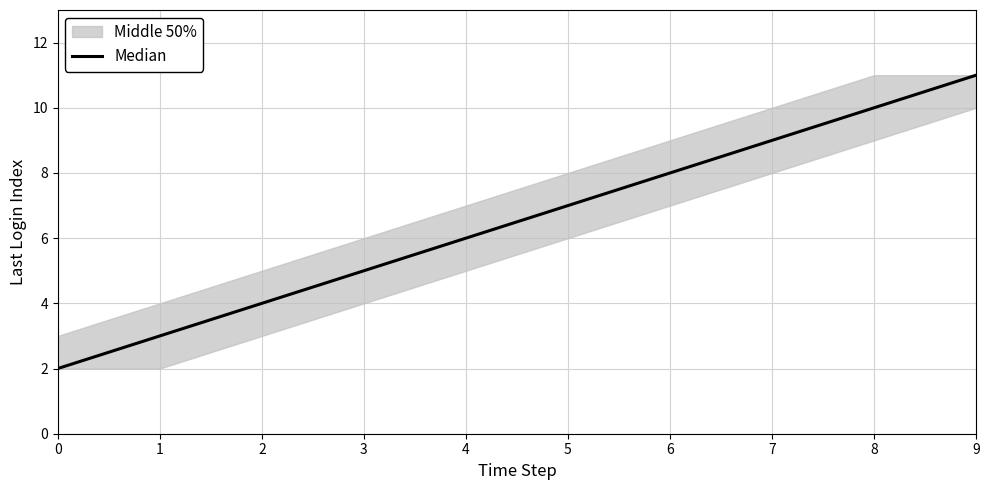

Reading left to right, what are all the values shown in this chart?

2	3	4	5	6	7	8	9	10	11